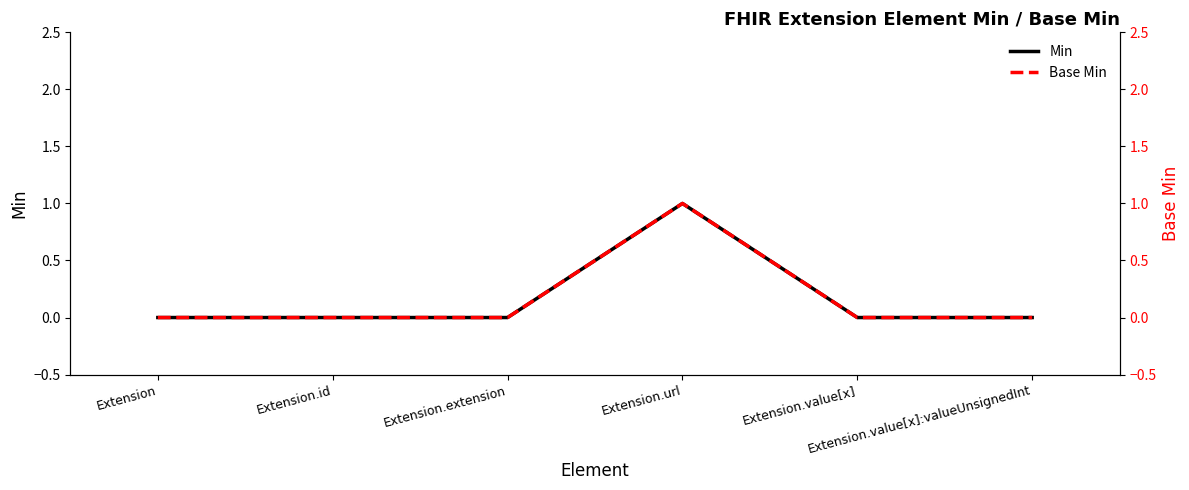

True or false: Min has more than 2 points higher than both neighbors.

False